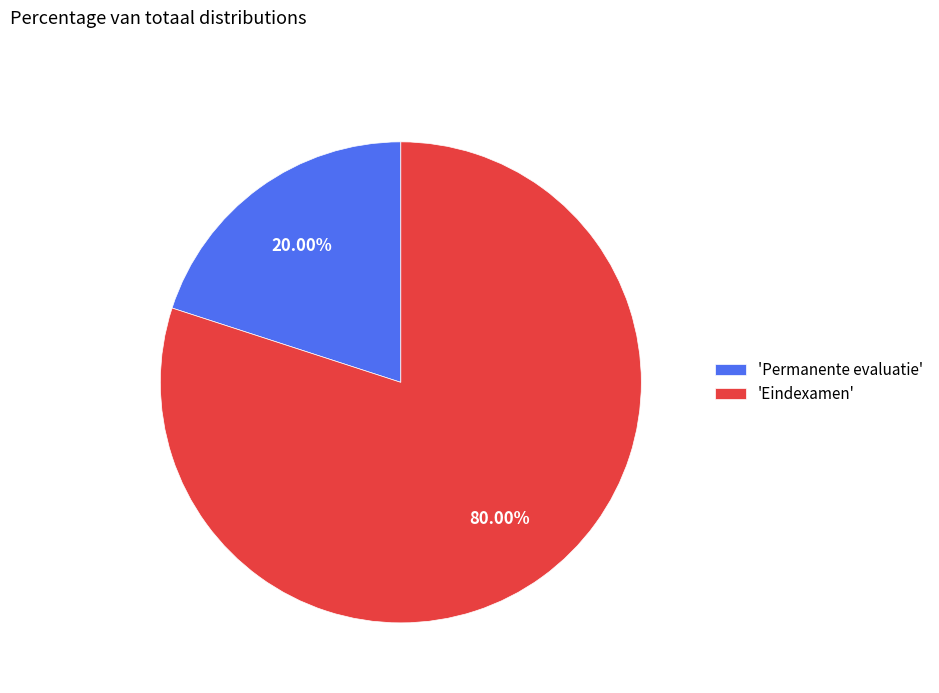

Combined, do 'Permanente evaluatie' and 'Eindexamen' account for over 50%?

Yes